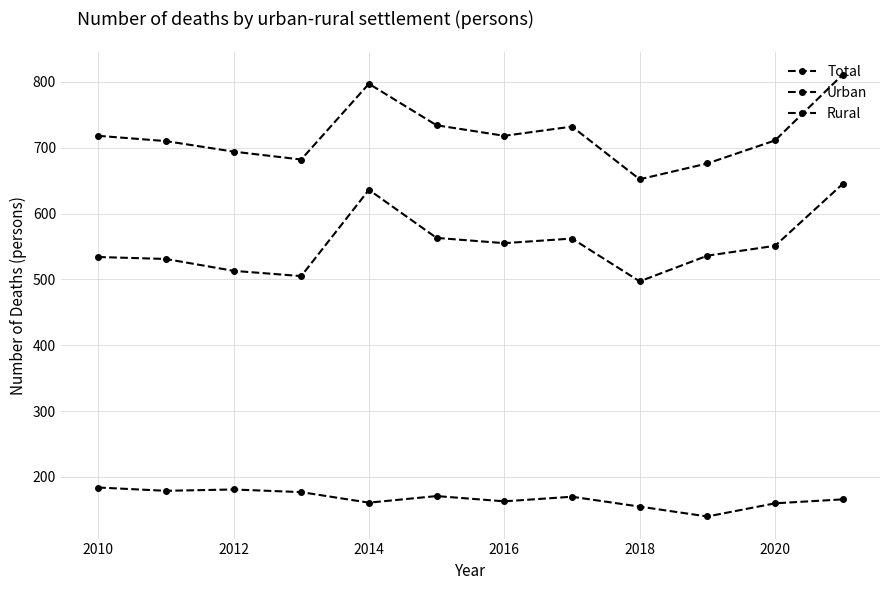

How many values in the Rural series are below 551?

6